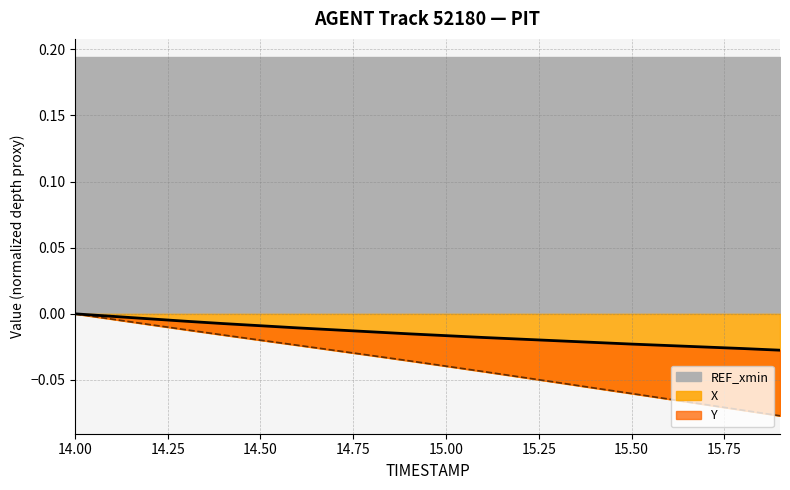

True or false: X has a value of -0.1 at 14.00.

False